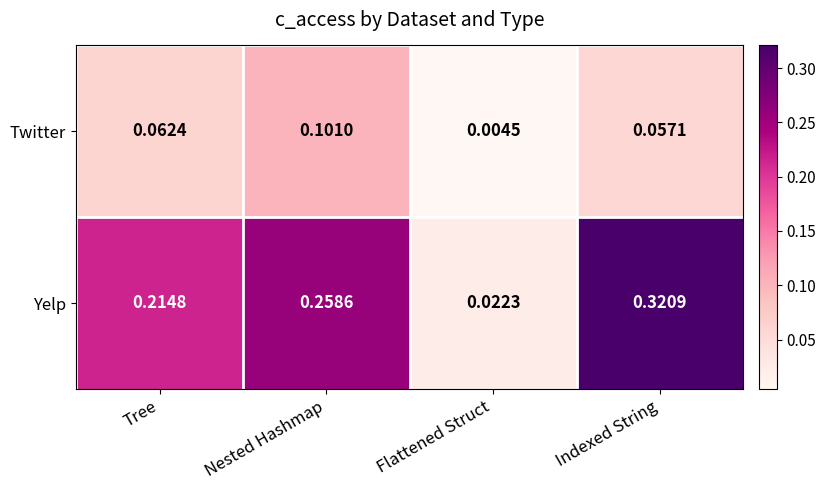

At Flattened Struct, list the series in order from smallest to largest.

Twitter, Yelp